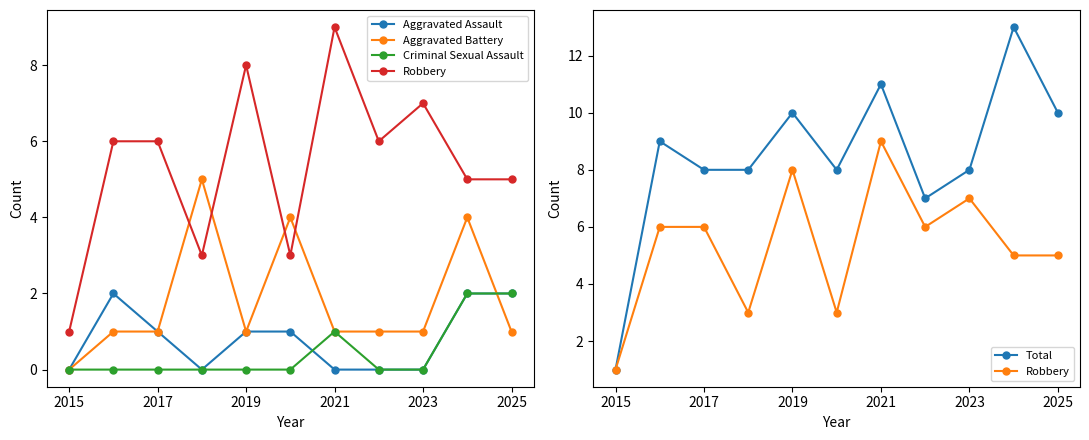

How many values in the Aggravated Battery series exceed 1?

3